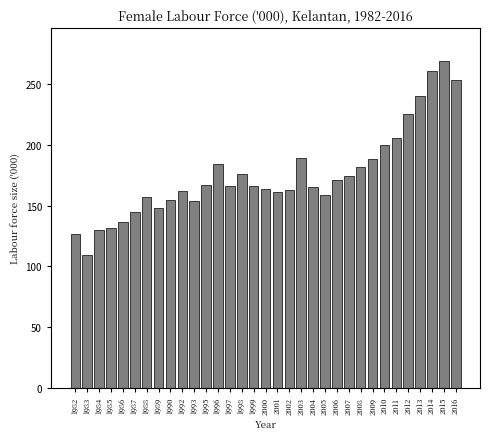

What is the greatest value displayed?

269.2